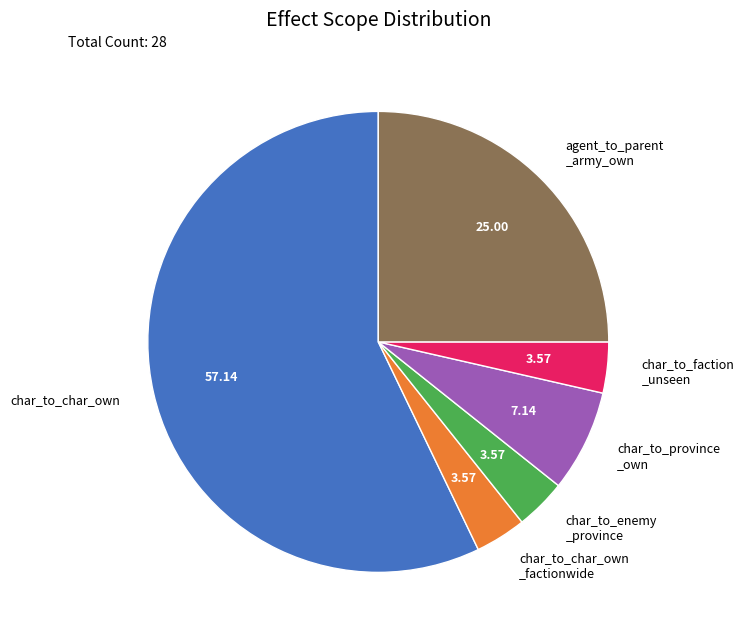

Which has a higher value, agent_to_parent _army_own or char_to_char_own?

char_to_char_own